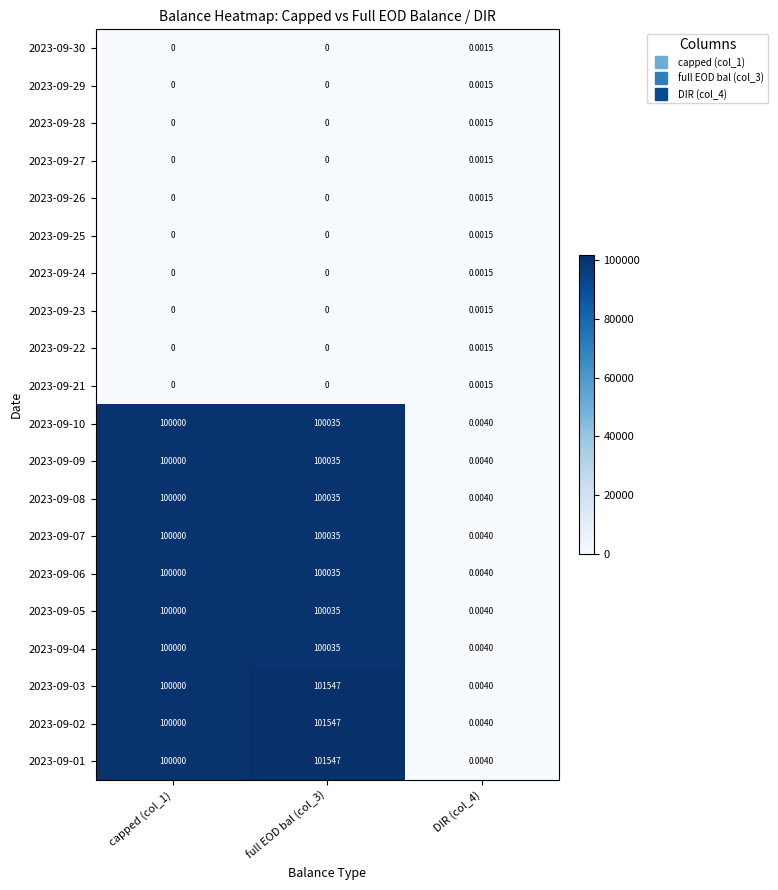

Is the value of 2023-09-04 at DIR (col_4) greater than the value of 2023-09-10 at full EOD bal (col_3)?

No